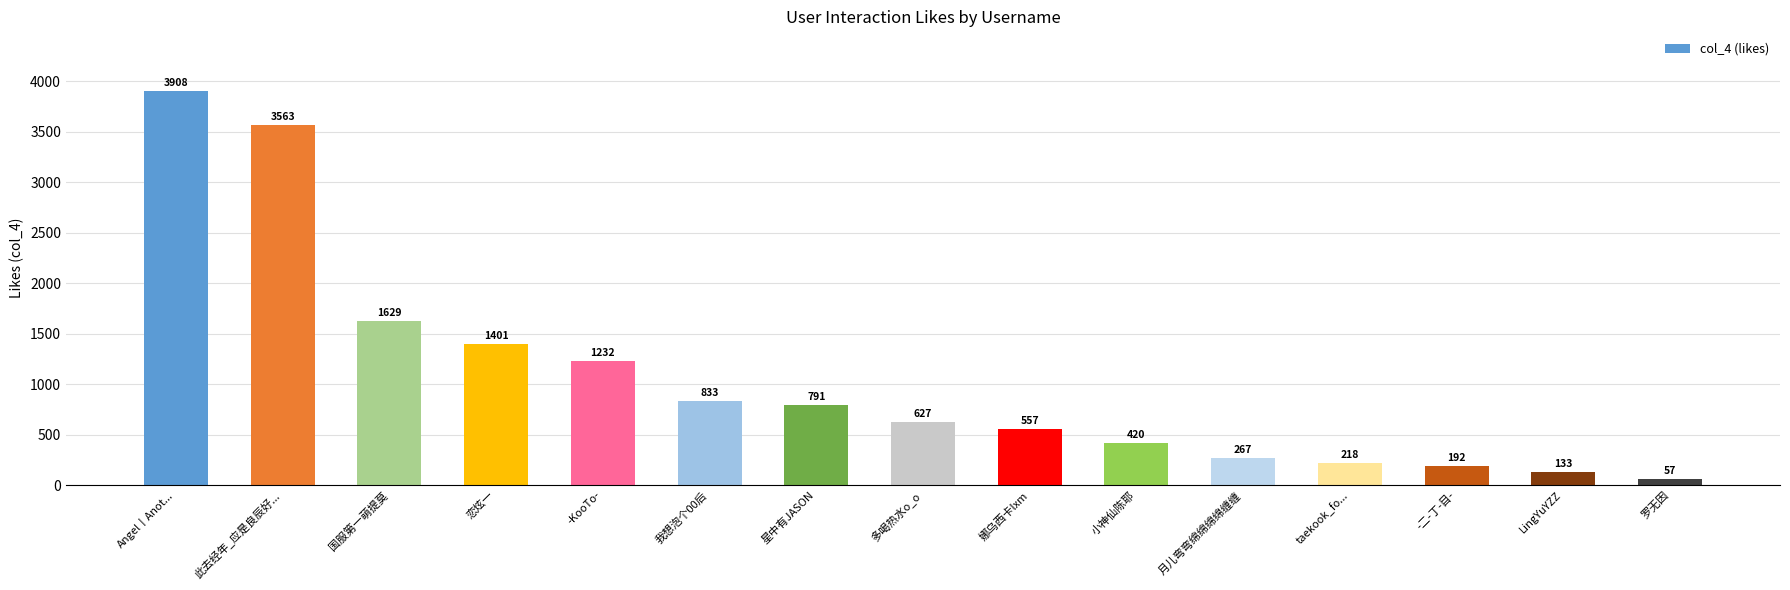

The chart shows a value of 387 at 多喝热水o_o. True or false?

False